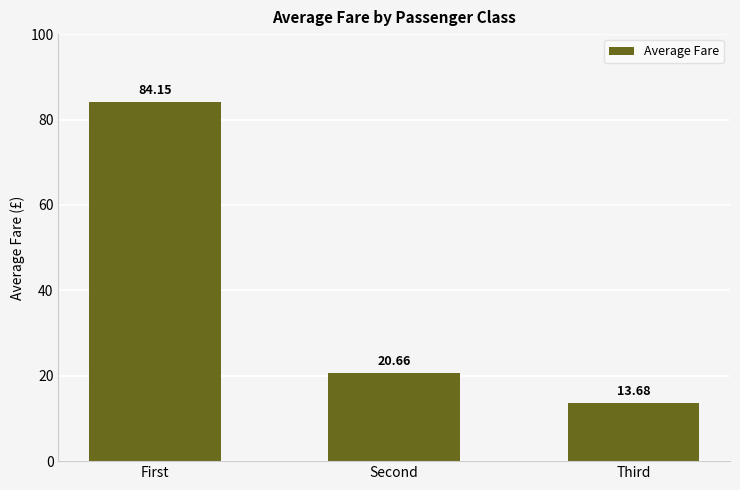

What is the greatest value displayed?

84.2